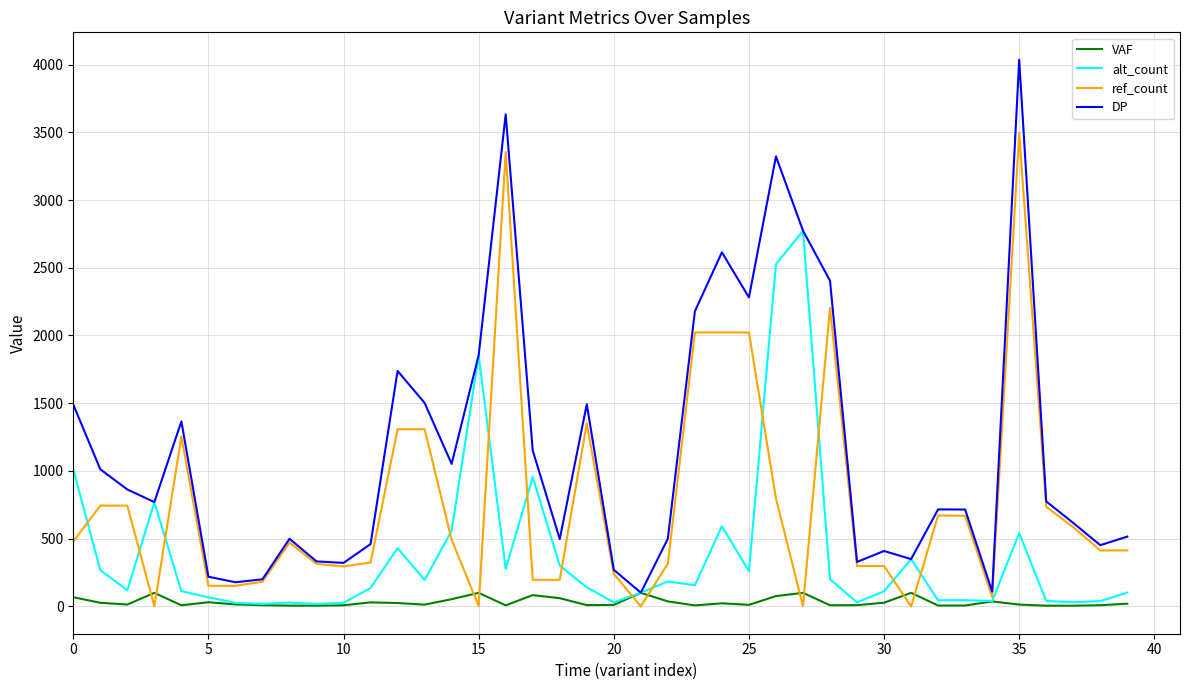

Which series has the largest range (max minus min)?

DP